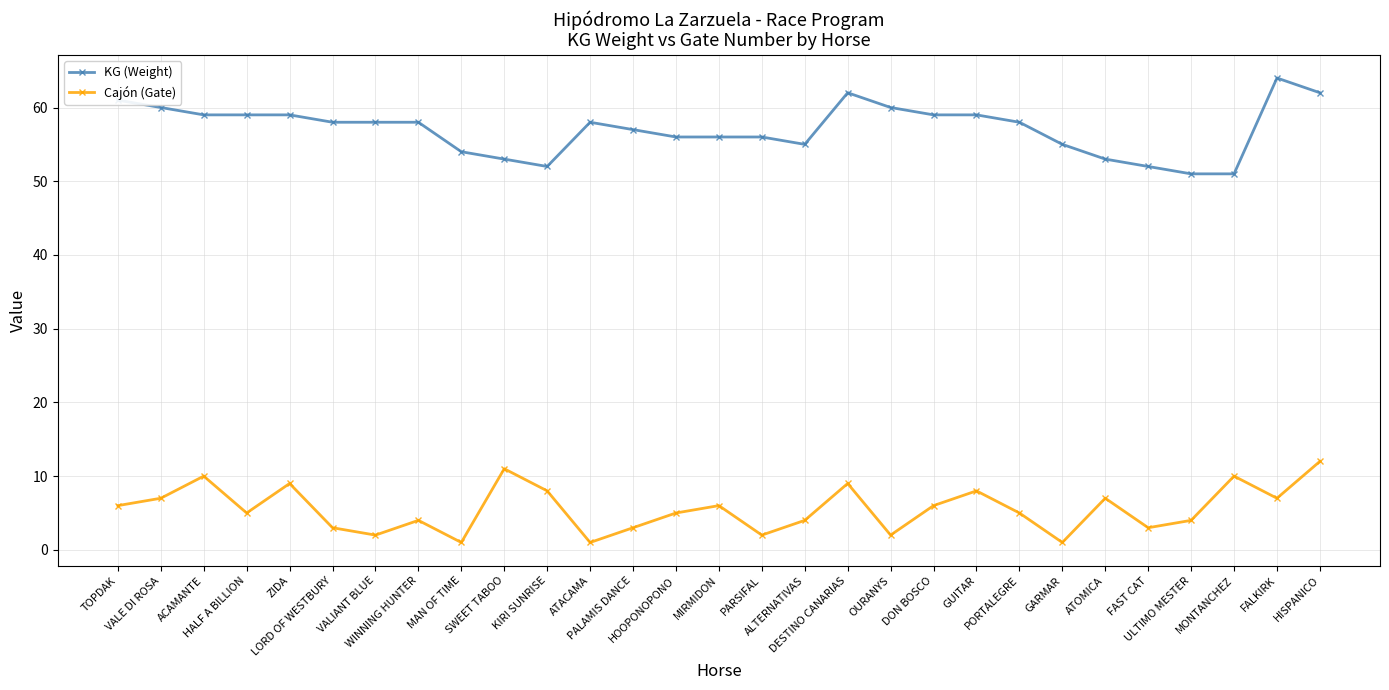

True or false: Cajón (Gate) and KG (Weight) cross at least once.

False